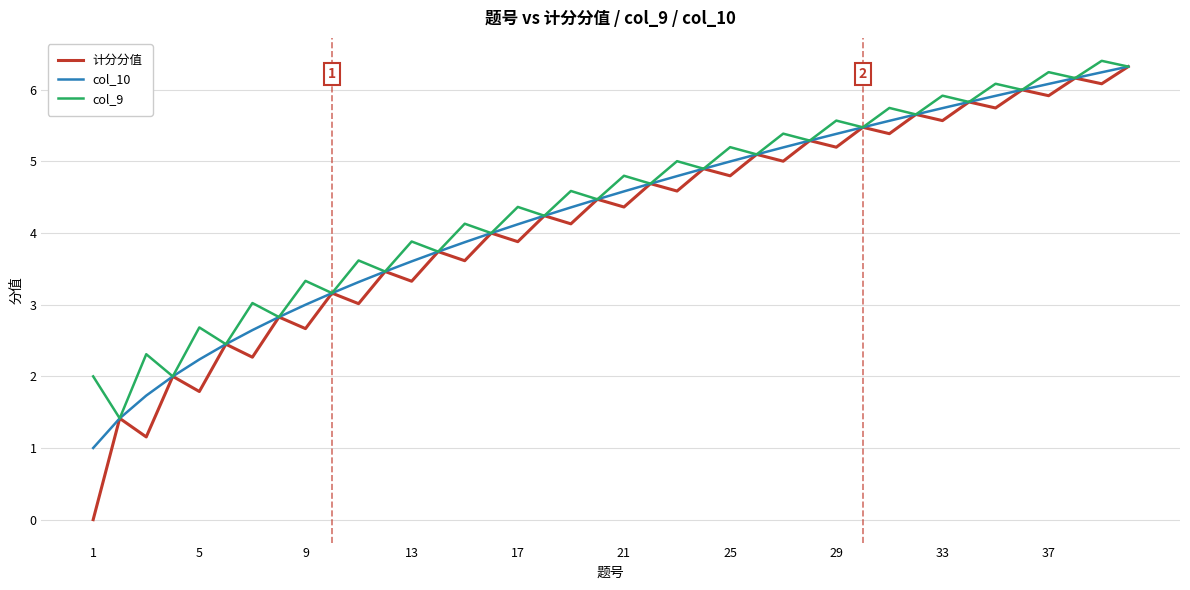

What are all the series names shown in the legend?

计分分值, col_10, col_9